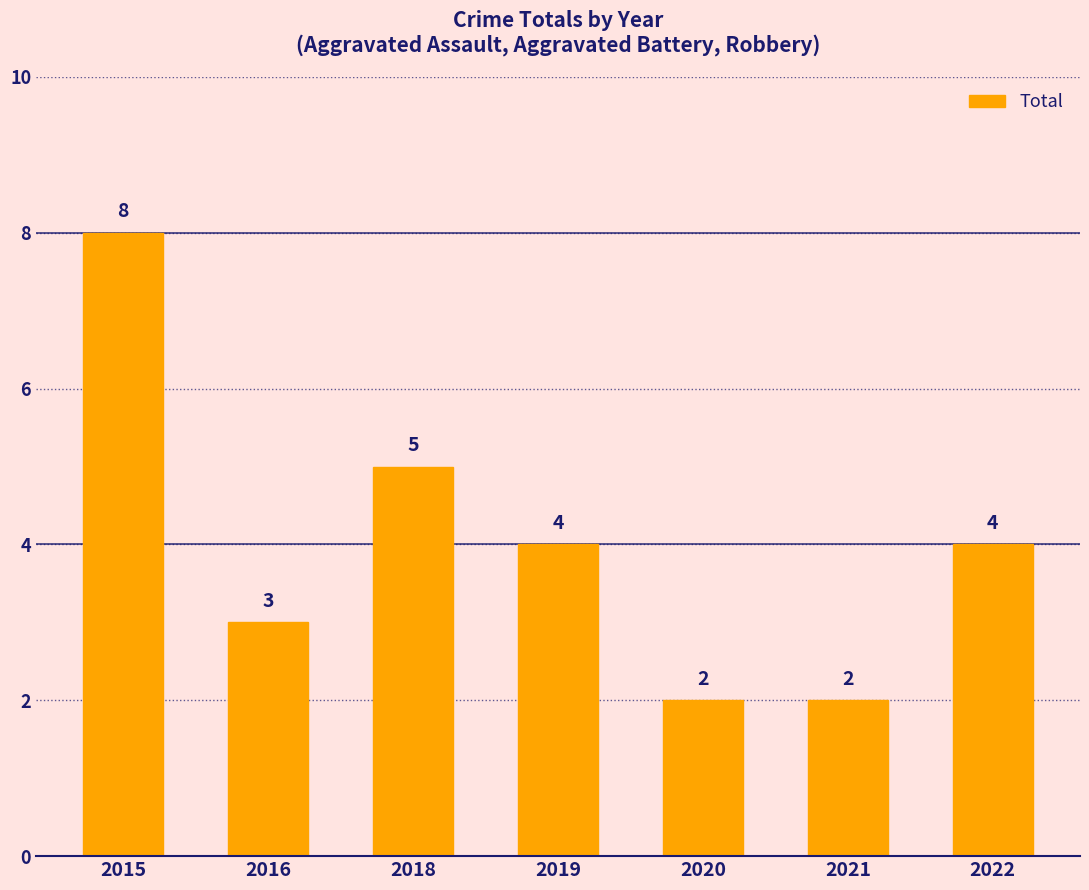

What is the change in value from 2016 to 2020?

-1